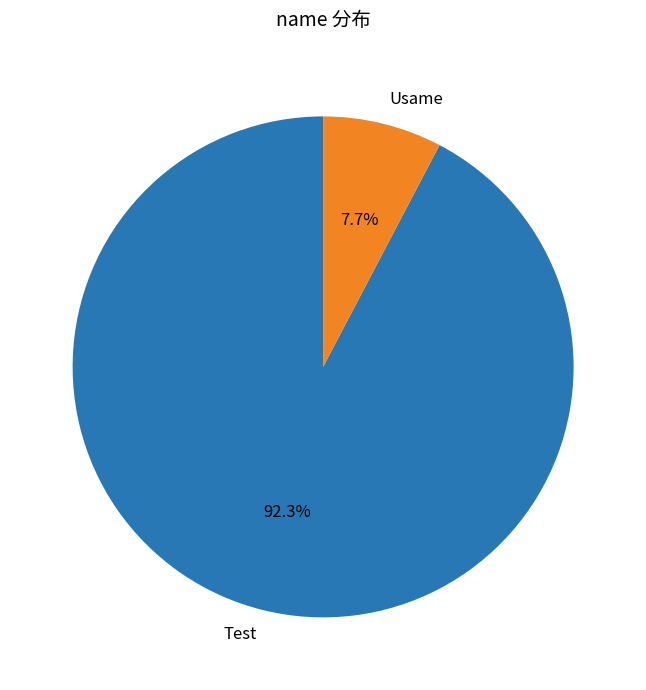

Rank the categories by value from lowest to highest.

Usame, Test